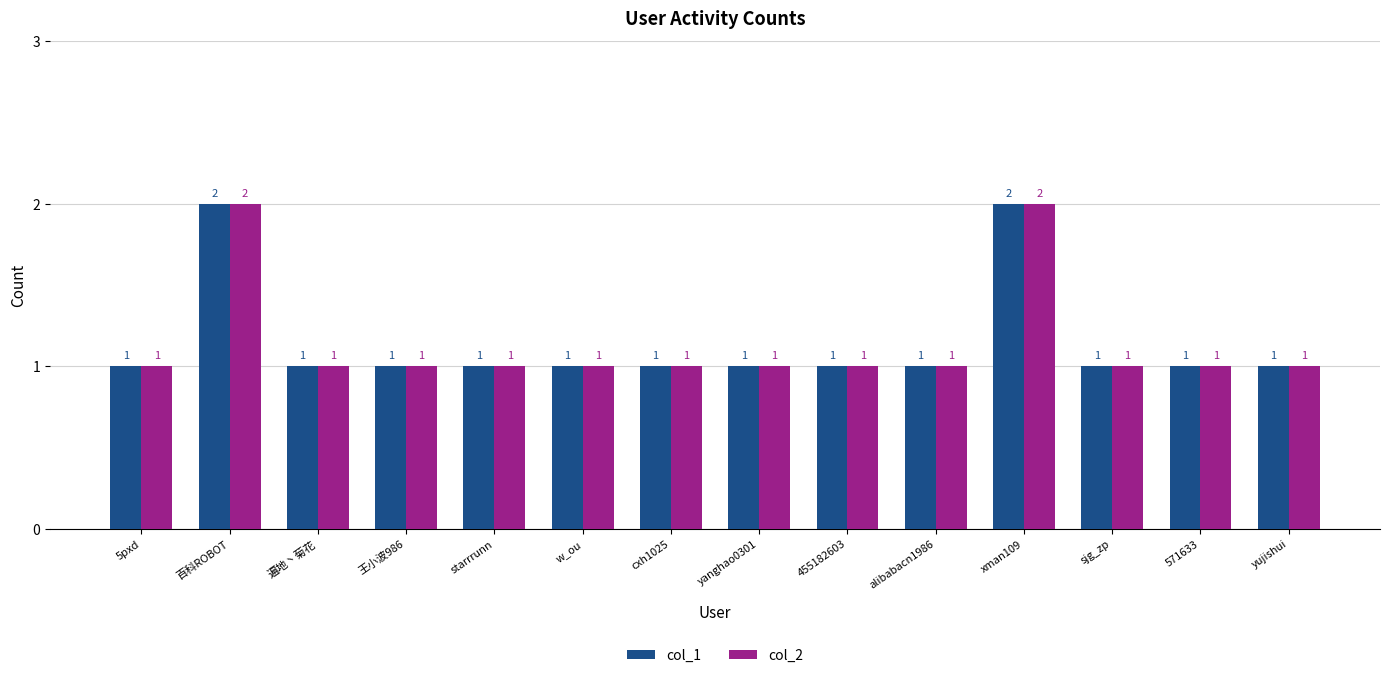

What is the sum of all col_1 values?

16